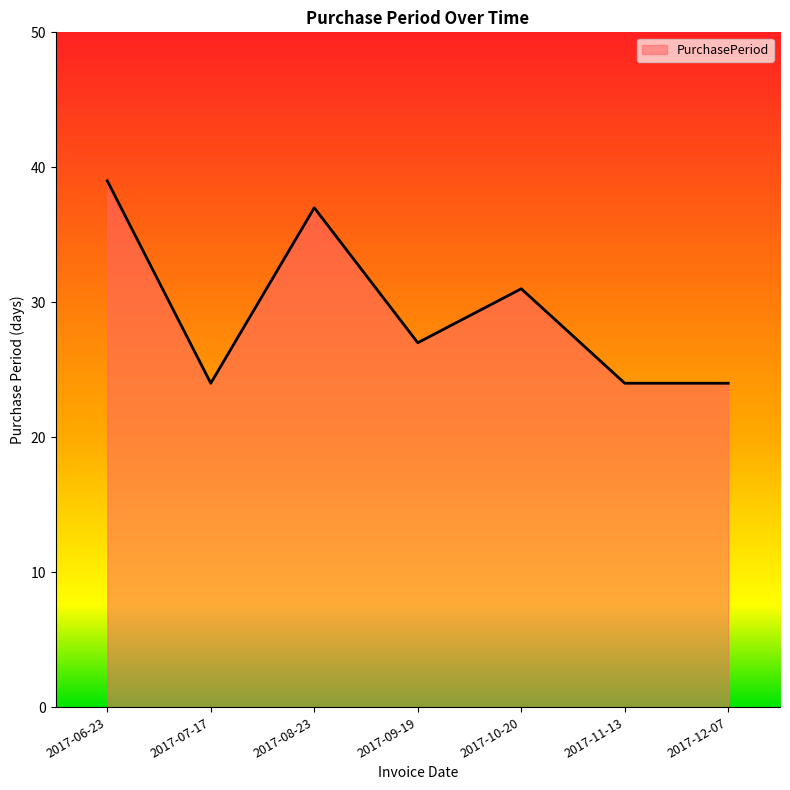

What position from the right is 2017-07-17?

6